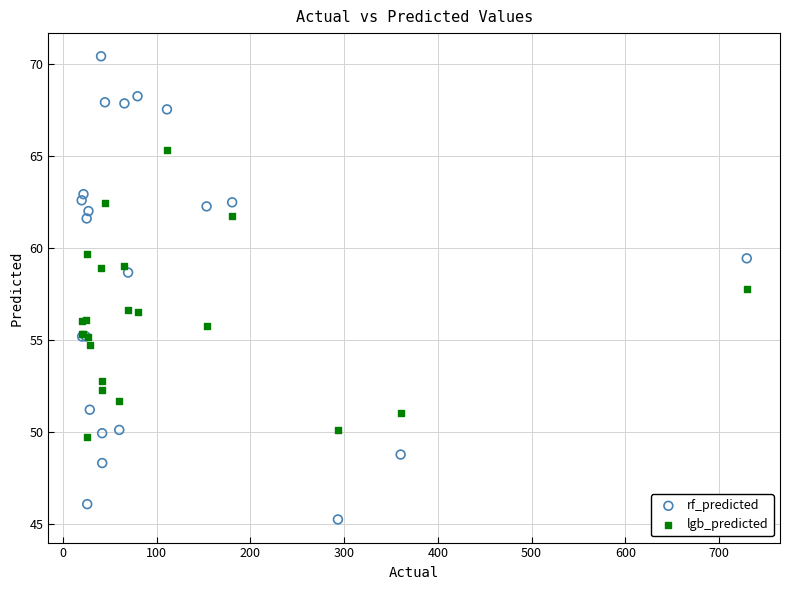

Which series reaches the maximum Y coordinate?

rf_predicted